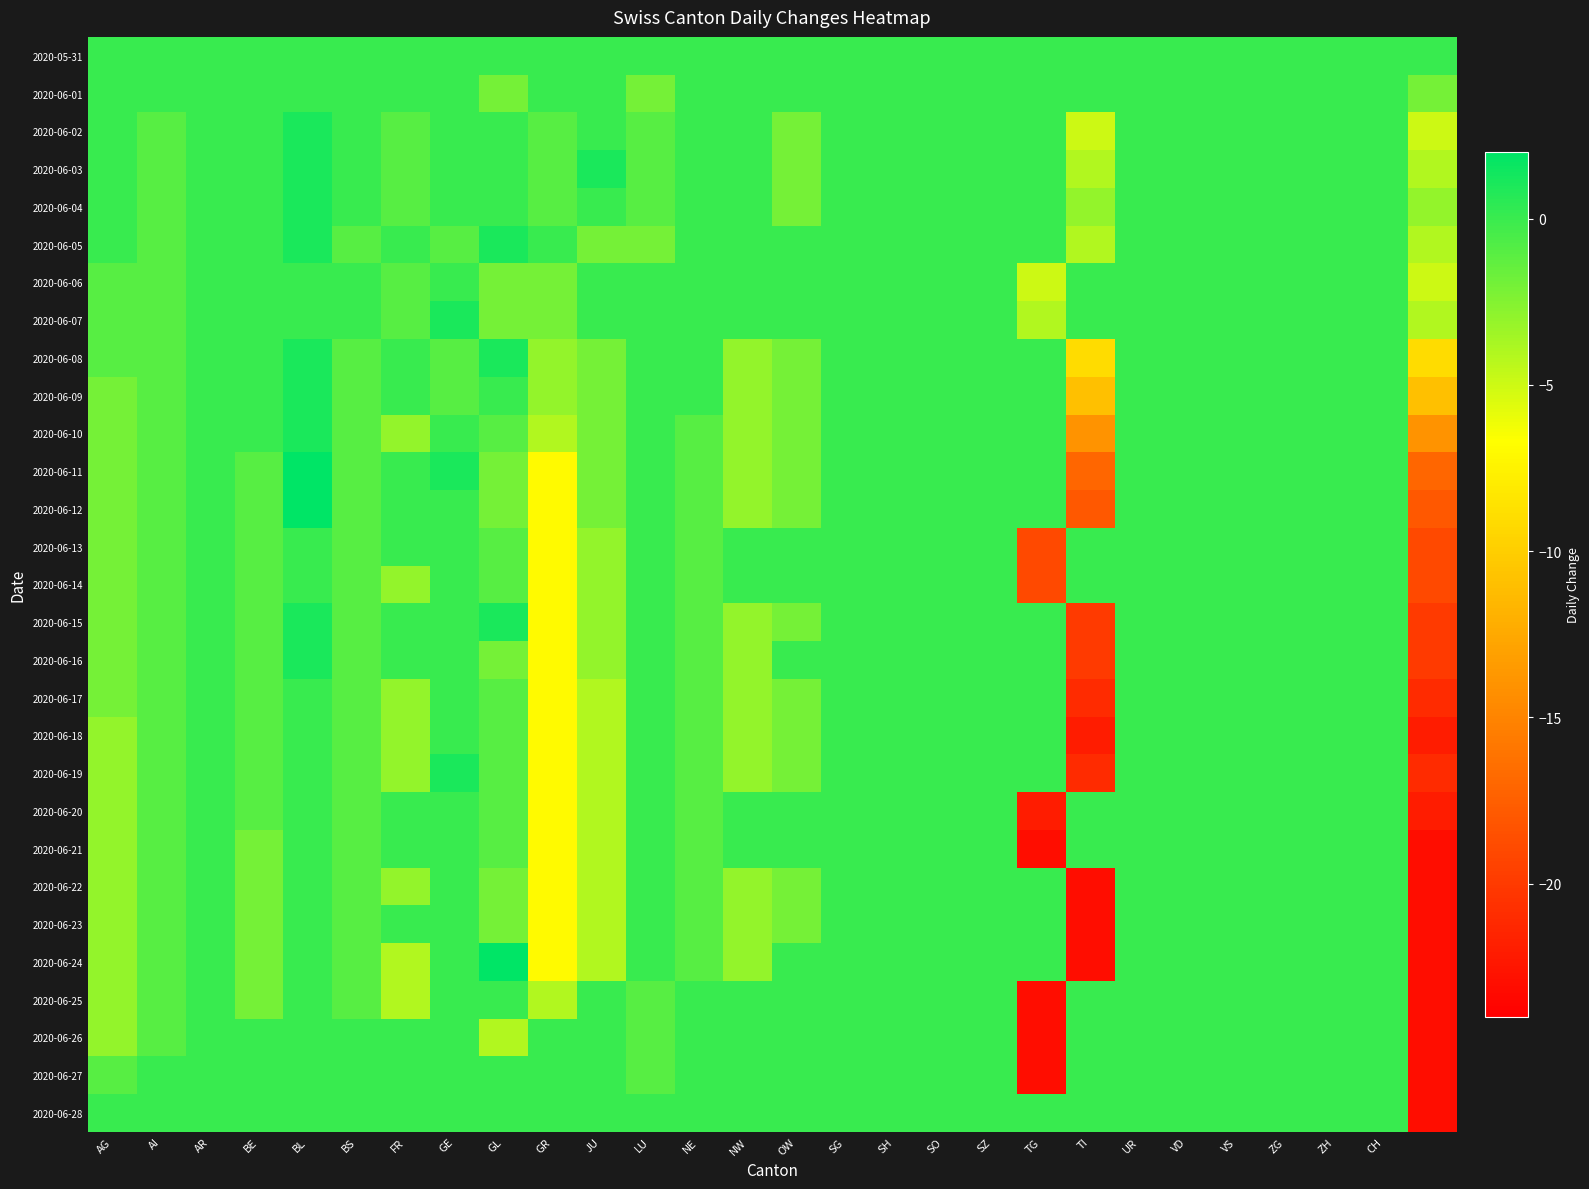

How many series are shown in this chart?

29